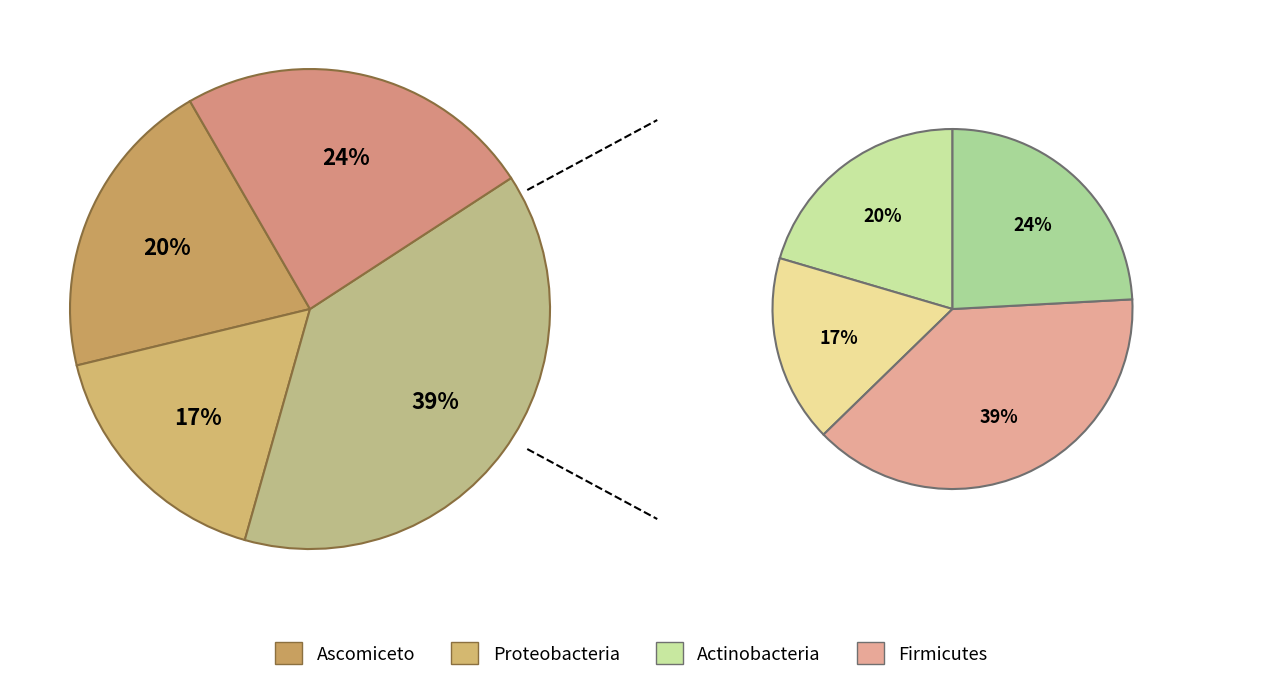

To the nearest percent, what is the difference between the 1 and 7 slice percentages?

5%